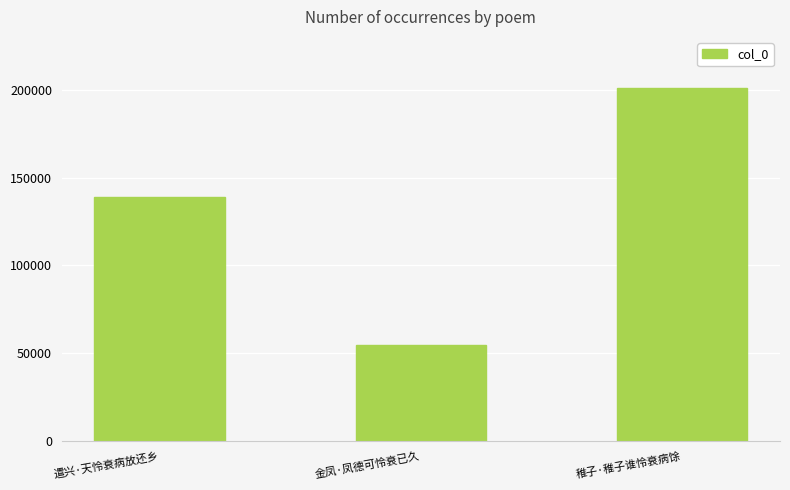

What is the sum of the values at 稚子·稚子谁怜衰病馀 and 遣兴·天怜衰病放还乡?

339986